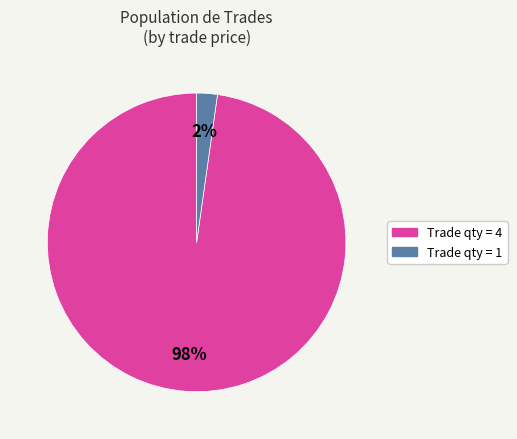

Is it true that Trade qty = 1 is 2% of the pie?

True